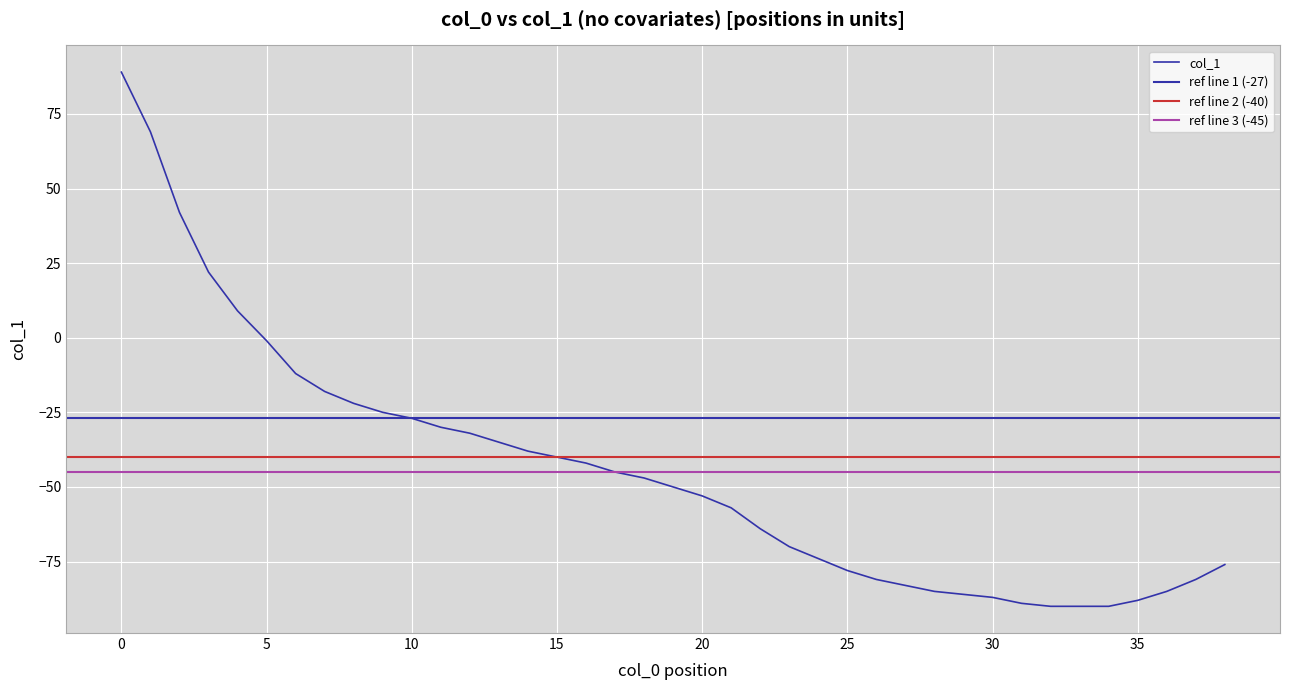

List the labels in order of value, largest first.

0, 1, 2, 3, 4, 5, 6, 7, 8, 9, 10, 11, 12, 13, 14, 15, 16, 17, 18, 19, 20, 21, 22, 23, 24, 38, 25, 26, 37, 27, 28, 36, 29, 30, 35, 31, 32, 33, 34